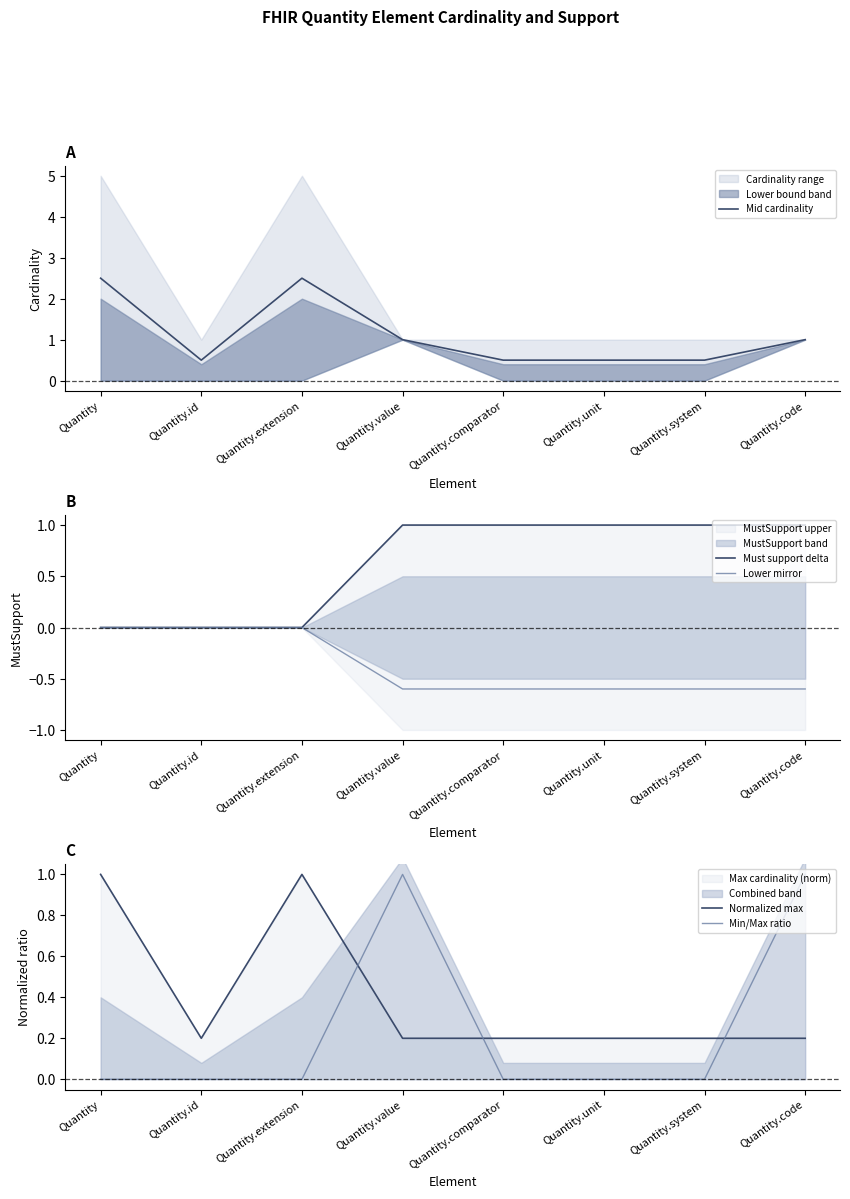

Is the value of Min/Max ratio at Quantity.extension greater than the value of Lower mirror at Quantity.extension?

No